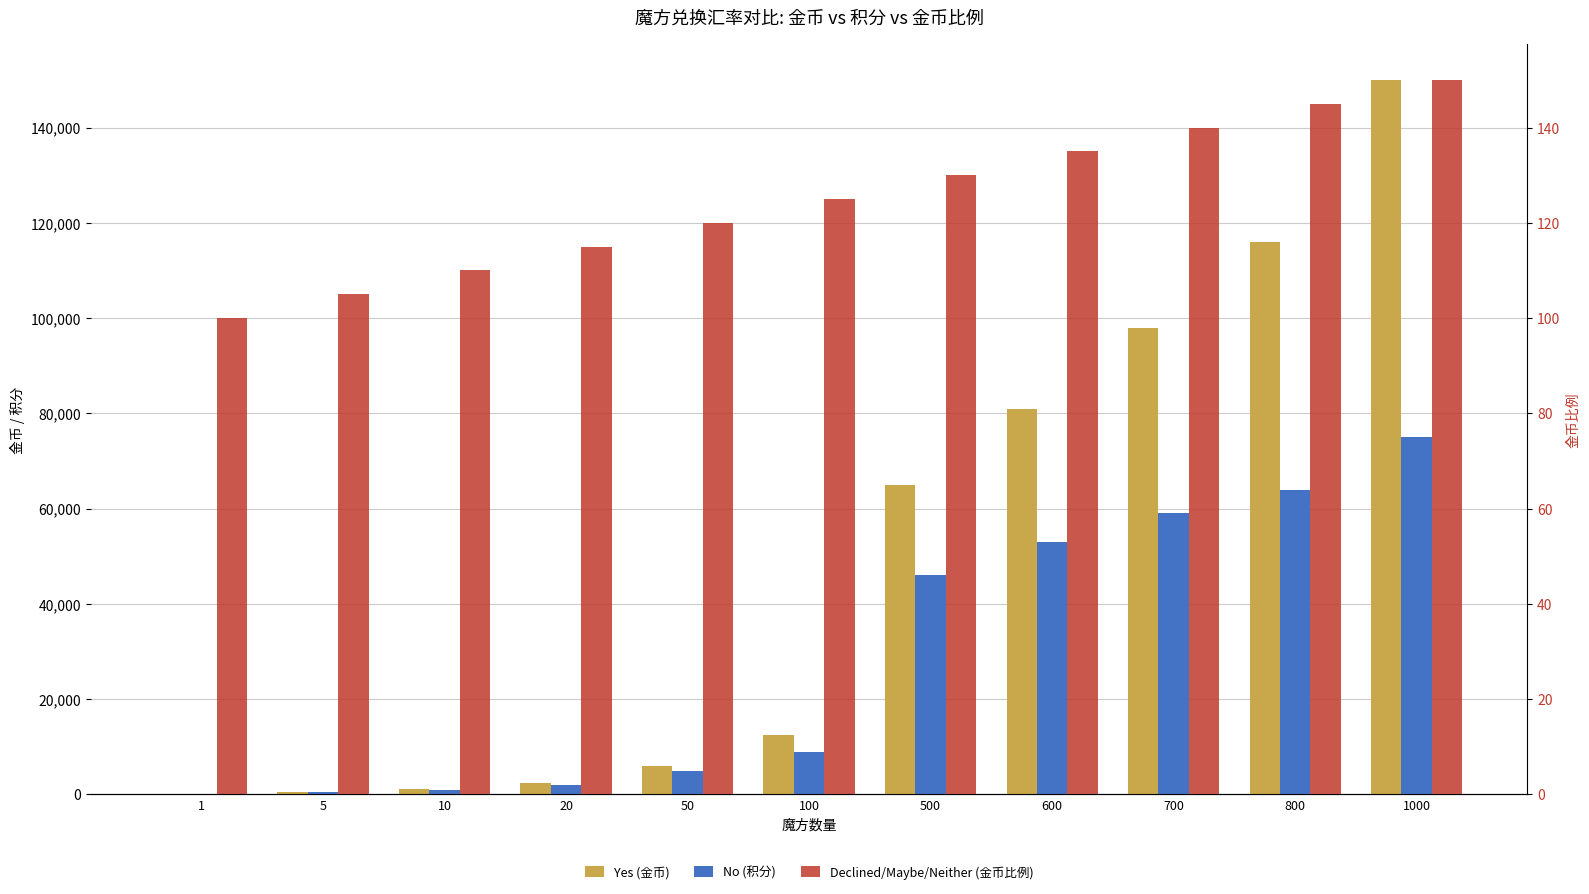

How many groups of bars are there?

11